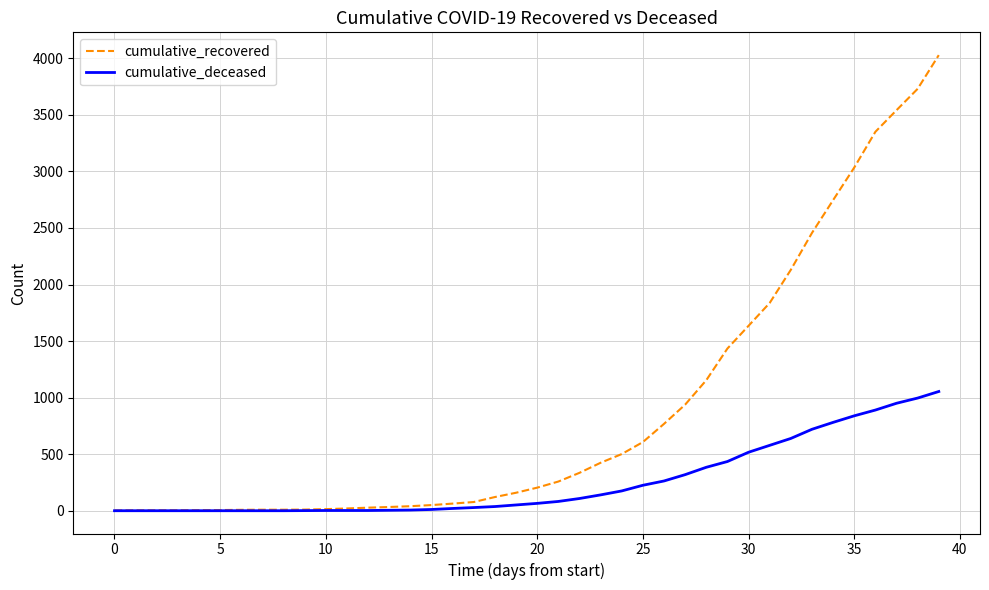

Is this an area chart (filled region under the line)?

No